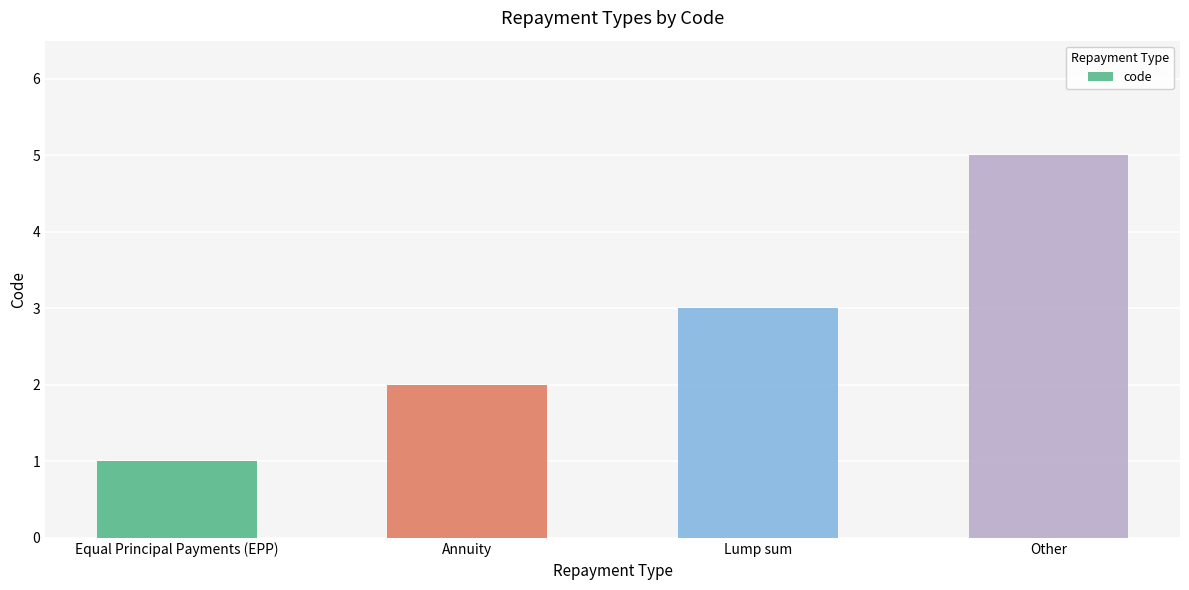

What is the value of the 2nd bar from the left?

2